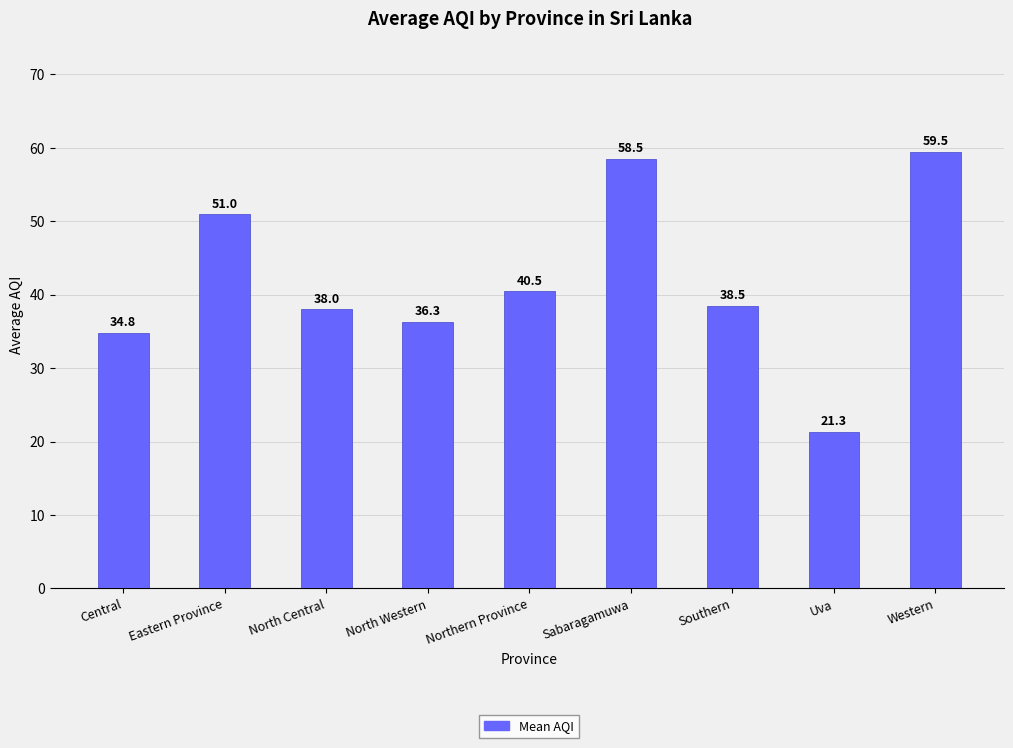

Which has a higher value, North Central or Eastern Province?

Eastern Province